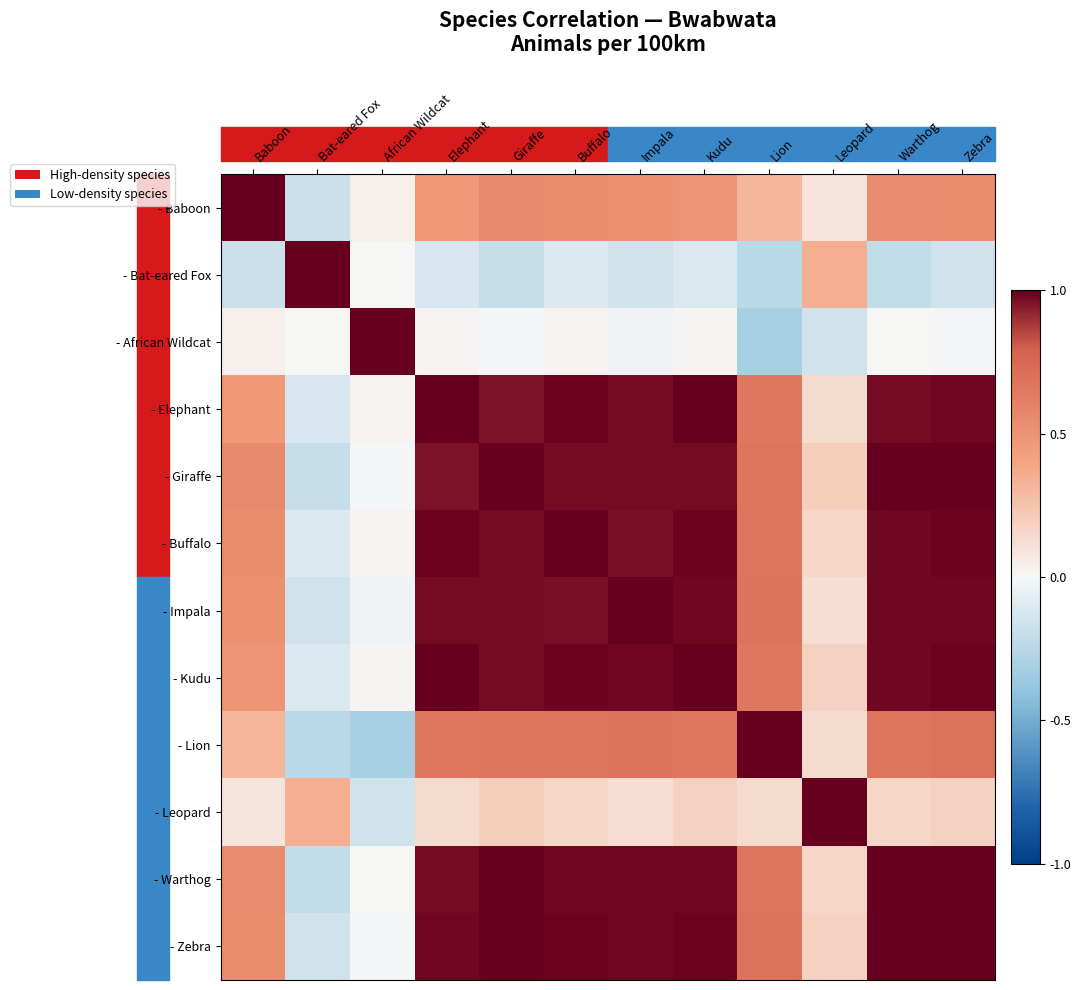

What is the difference between the highest and lowest values at Warthog?

1.2